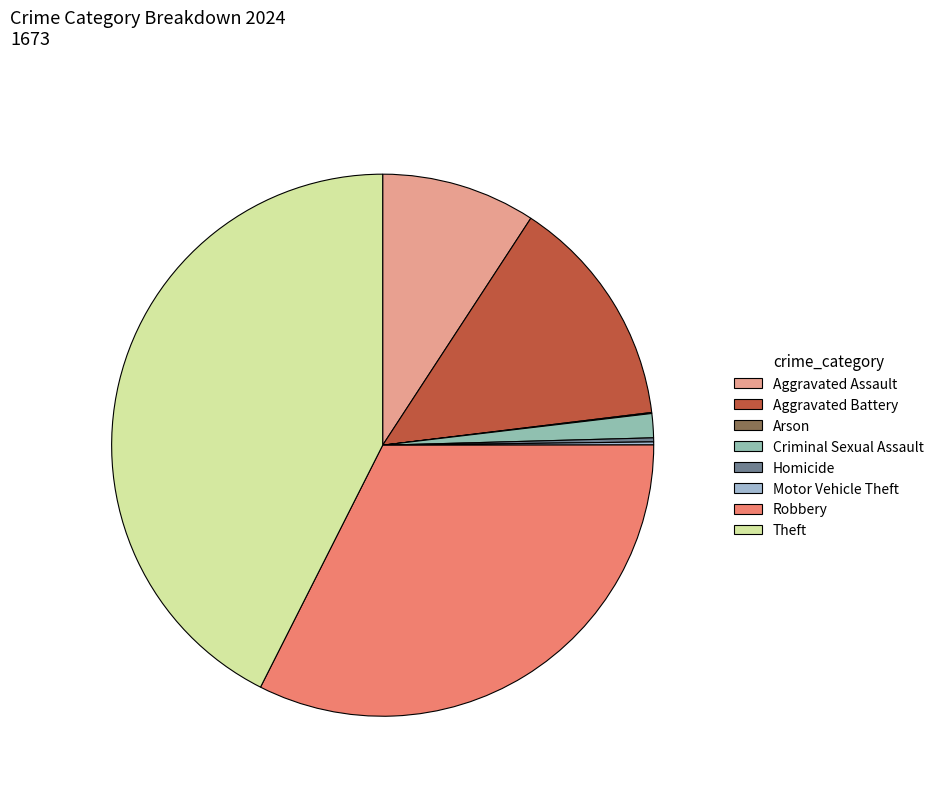

To the nearest percent, what portion does Aggravated Battery represent?

14%